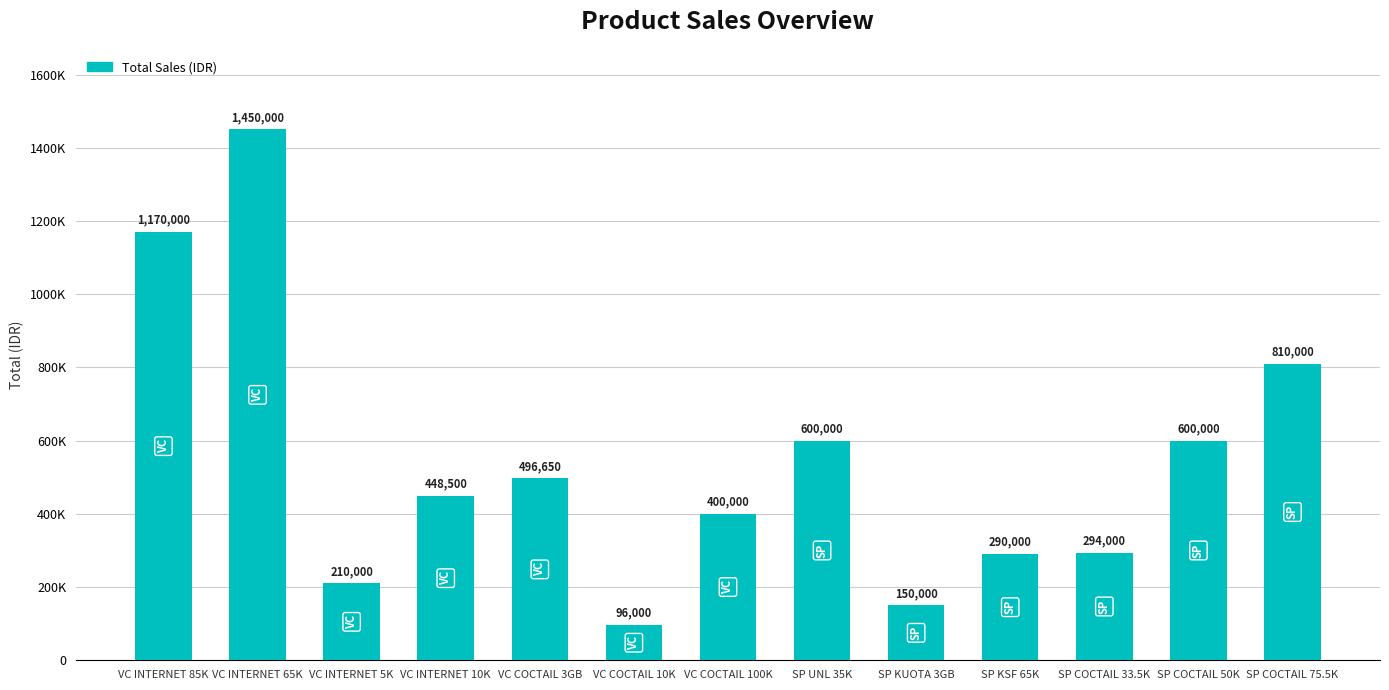

What is the label of the 12th bar from the left?

SP COCTAIL 50K